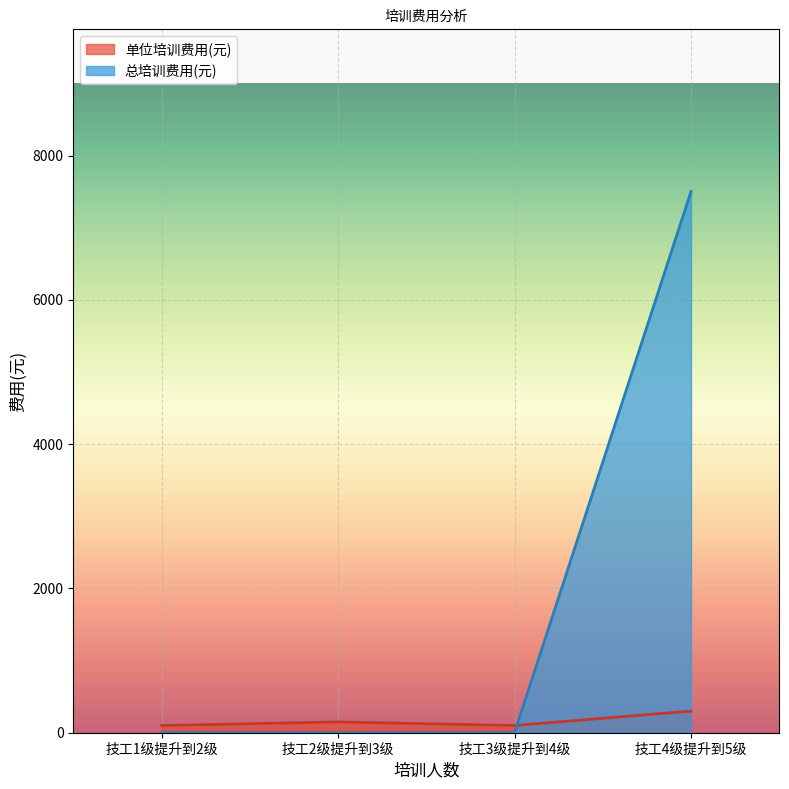

Does the chart display data point markers on the line(s)?

No